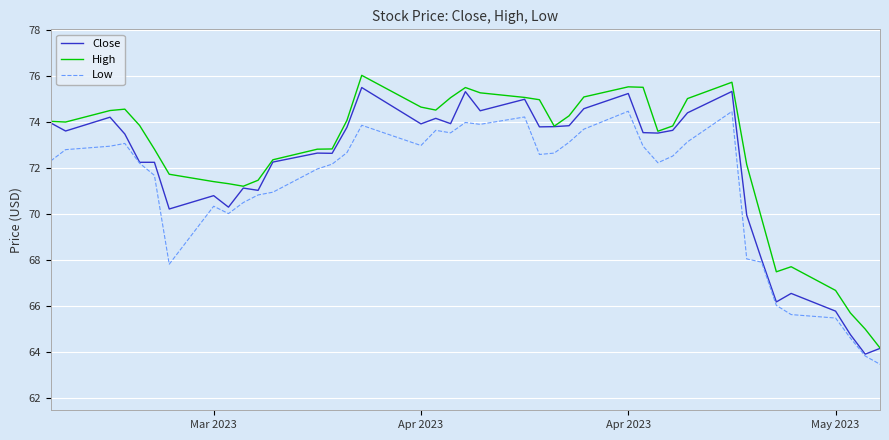

True or false: Close has more than 2 interior local peaks.

True